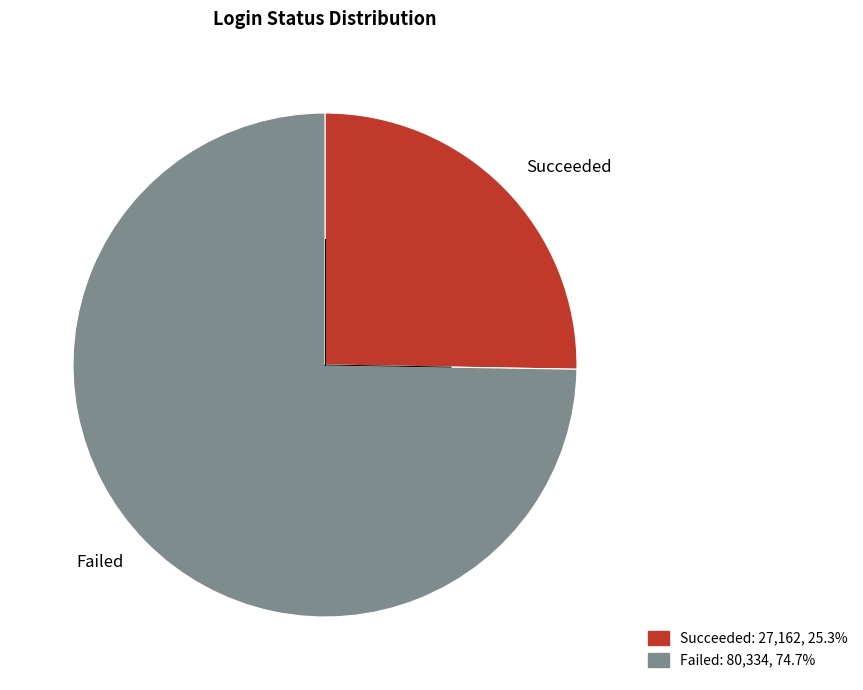

True or false: Failed accounts for 75% of the total.

True